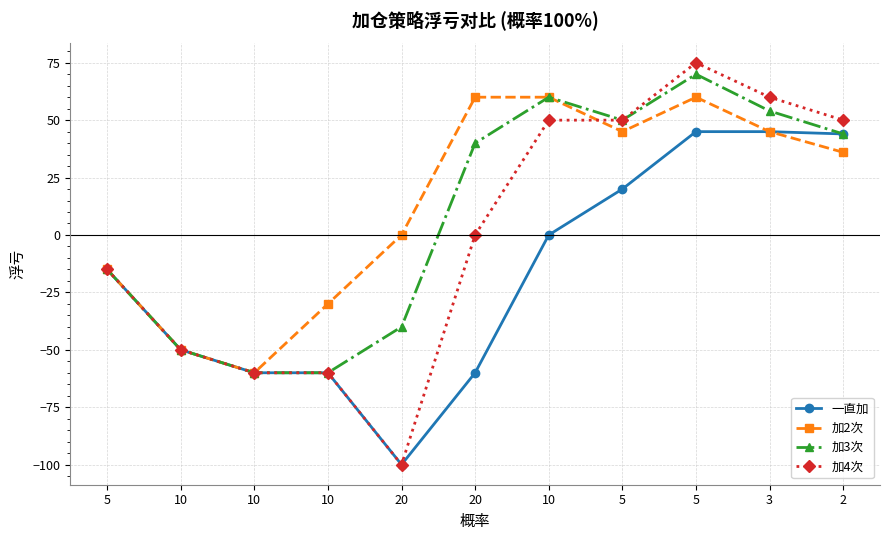

Which has a higher value, 20 or 5?

5